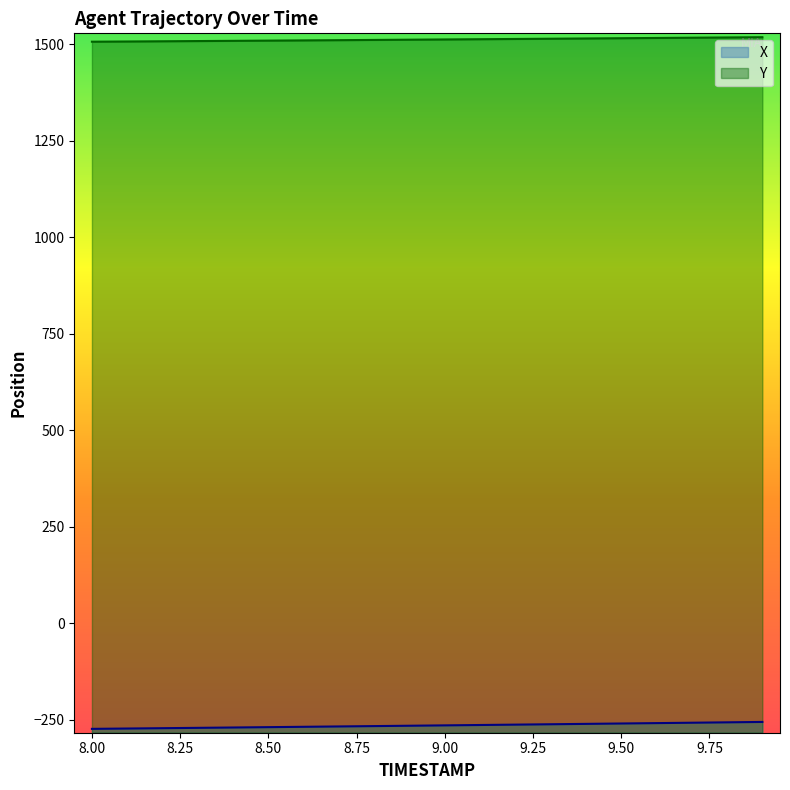

What is the difference between the Y values at 9.3 and 9.1?

1.3